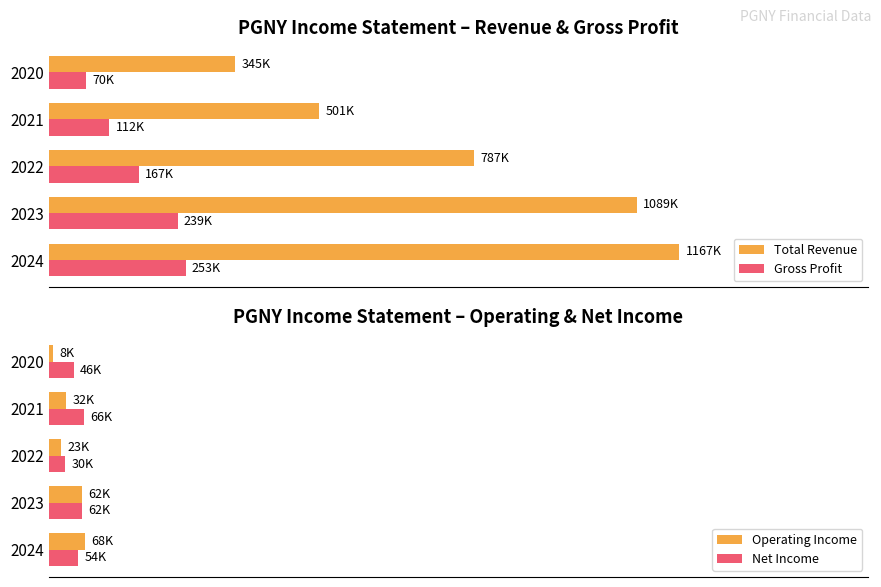

Count the Net Income values in the range 3 to 5.

2